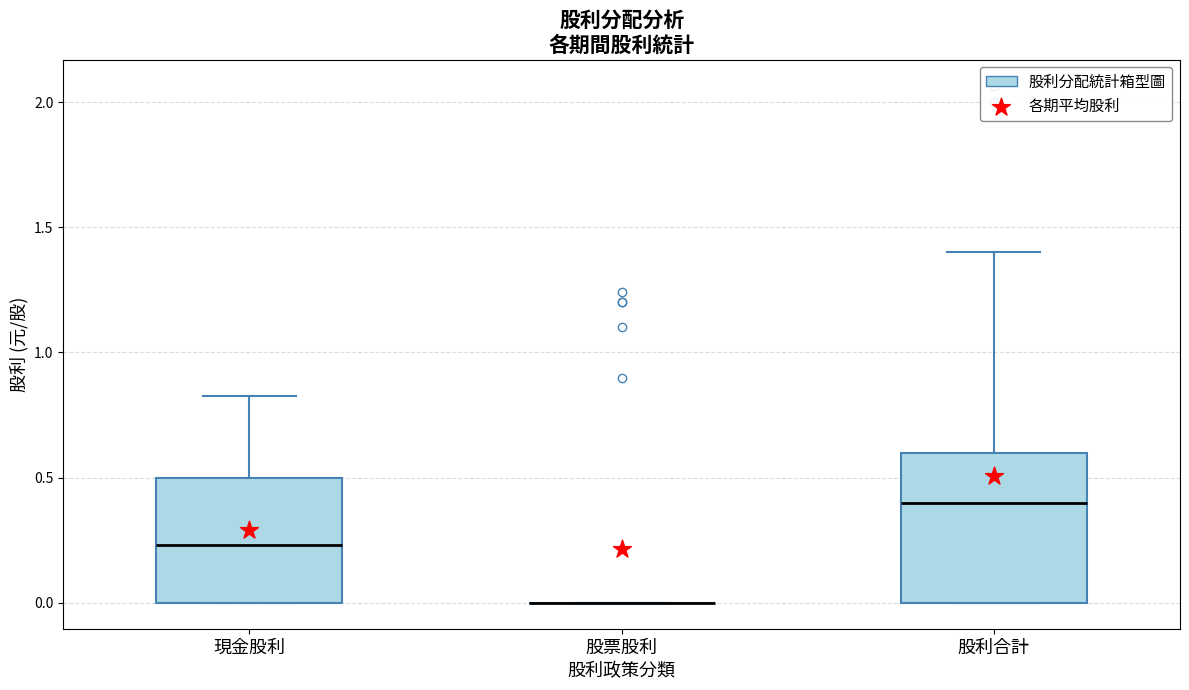

Reading left to right, read every box against the y-axis: the position of its median line, the range the box covers, and the ends of its whiskers. The values are not printed on the chart, so give them approximately, as read against the axis.

現金股利: median 0.25, box 0.00 to 0.50, whiskers 0.00 to 0.85
股票股利: box collapsed to a line at 0.00, whiskers 0.00 to 0.00
股利合計: median 0.40, box 0.00 to 0.60, whiskers 0.00 to 1.40